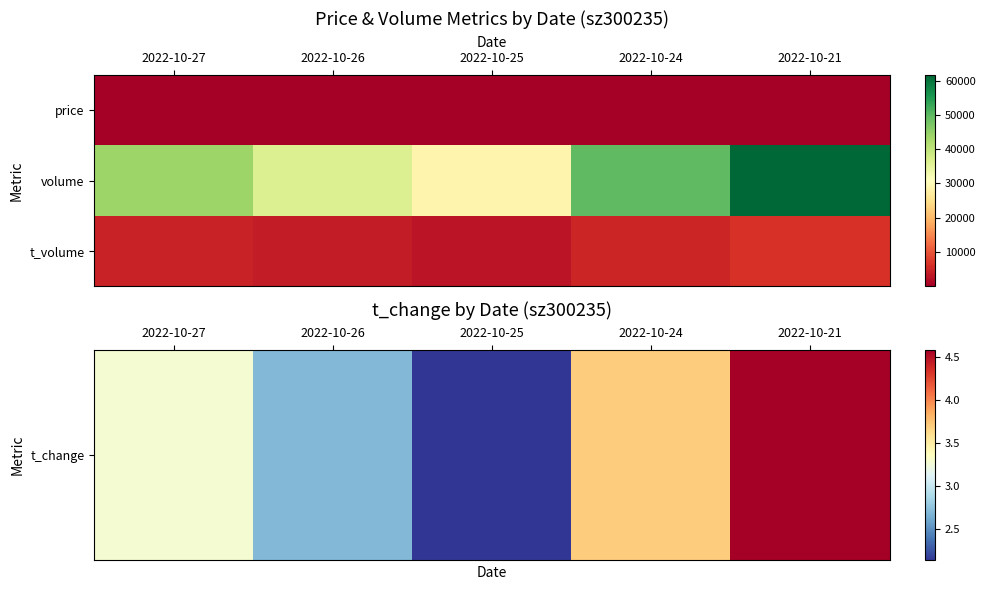

What is the maximum value shown in the chart?

61674.0